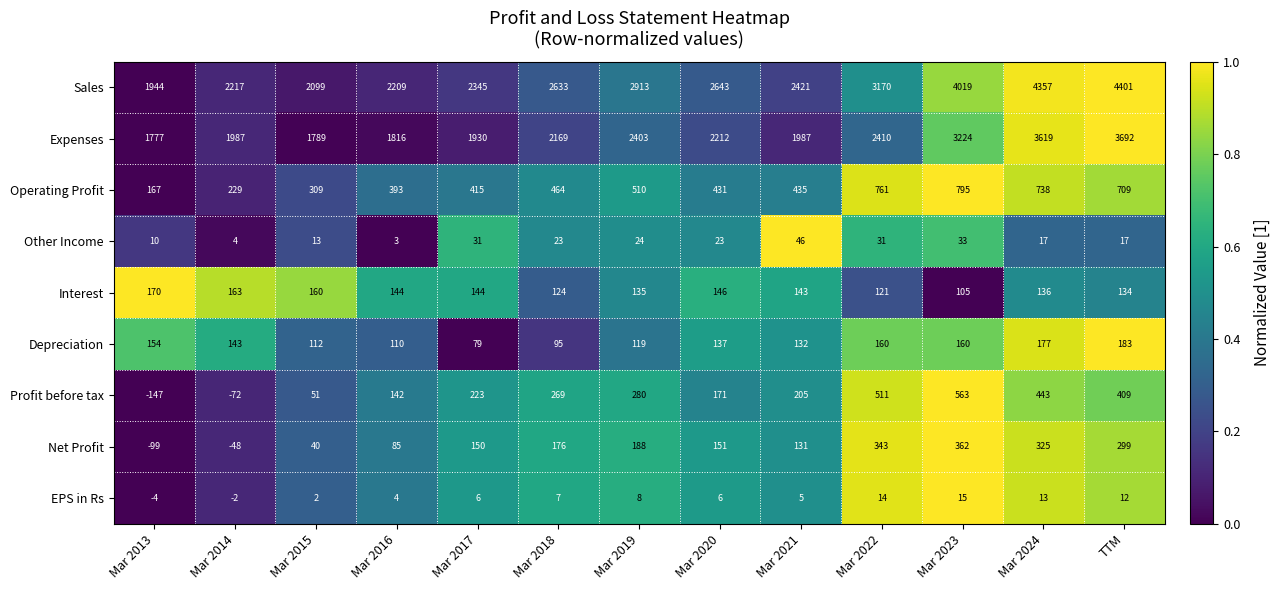

Which category has the highest value across all series?

TTM